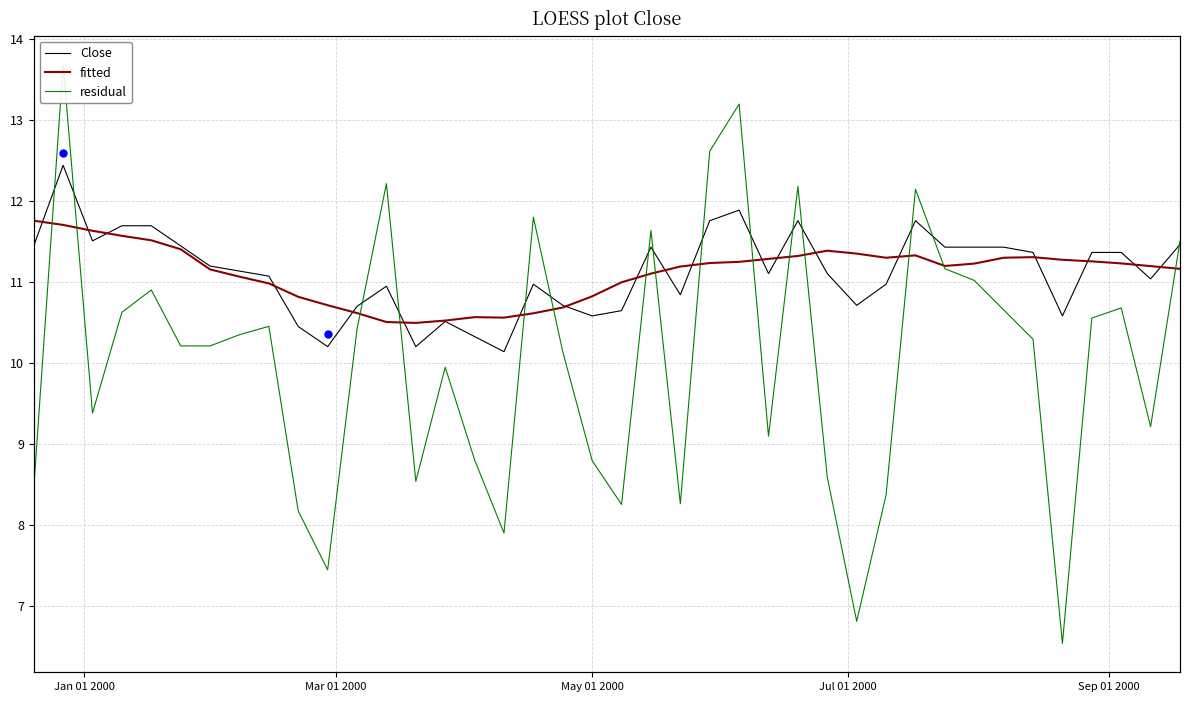

Which series reaches the minimum Y coordinate?

residual